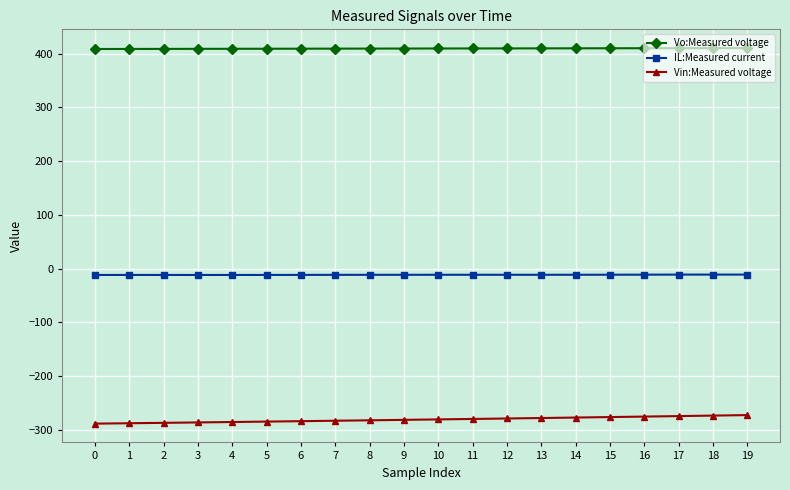

Is the value of Vin:Measured voltage at 10 greater than the value of IL:Measured current at 16?

No